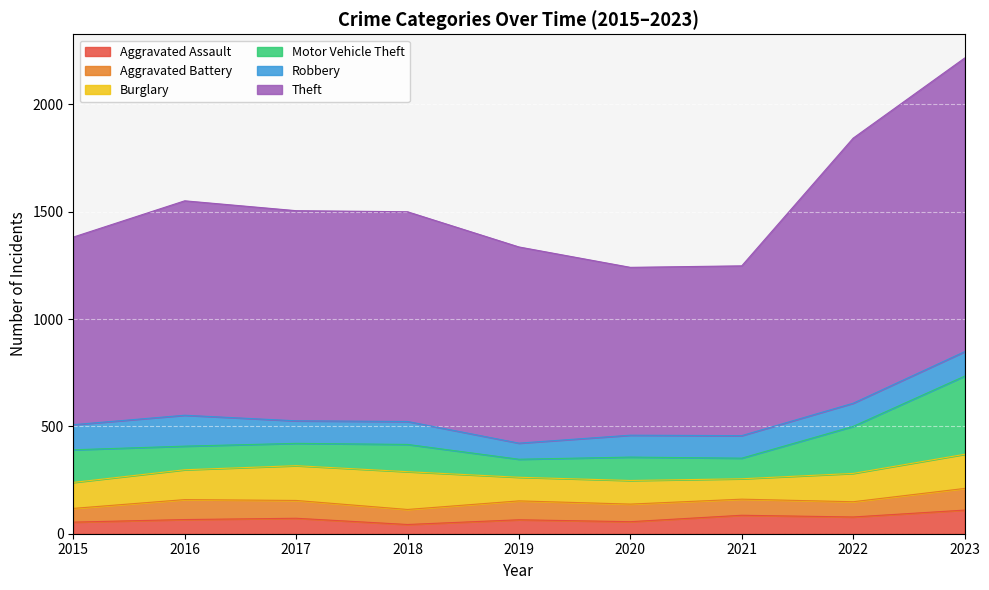

What is the approximate value of Motor Vehicle Theft at 2015, to the nearest 50?

150